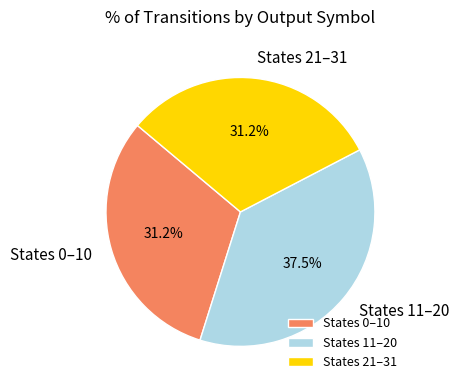

Approximately how many times larger is the value at States 0–10 compared to States 11–20?

0.8